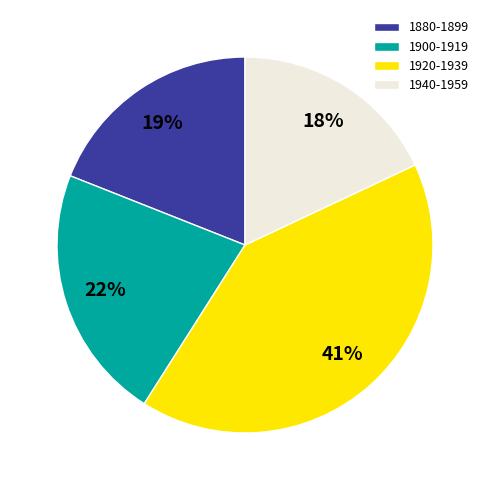

Combined, do 1920-1939 and 1900-1919 account for over 50%?

Yes